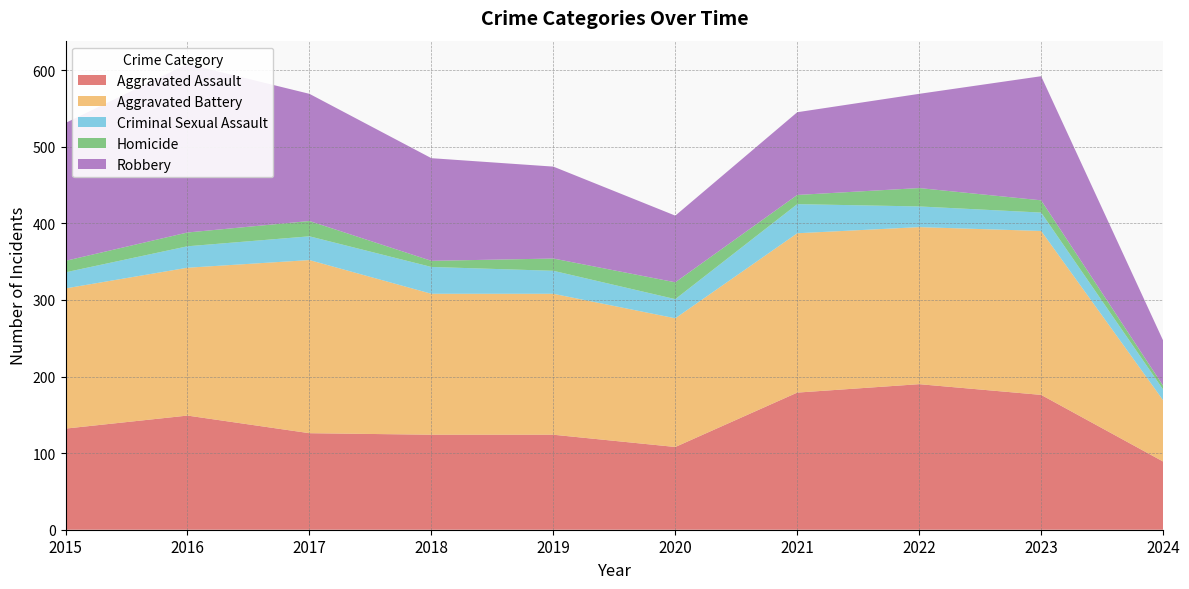

Reading right to left, list all the values displayed in this chart.

Aggravated Assault: 89	176	190	179	108	124	124	126	149	132
Aggravated Battery: 80	214	205	208	168	184	184	226	193	183
Criminal Sexual Assault: 14	24	27	38	25	30	35	31	28	21
Homicide: 5	16	24	12	22	16	8	20	18	15
Robbery: 59	162	123	108	87	120	134	166	220	180